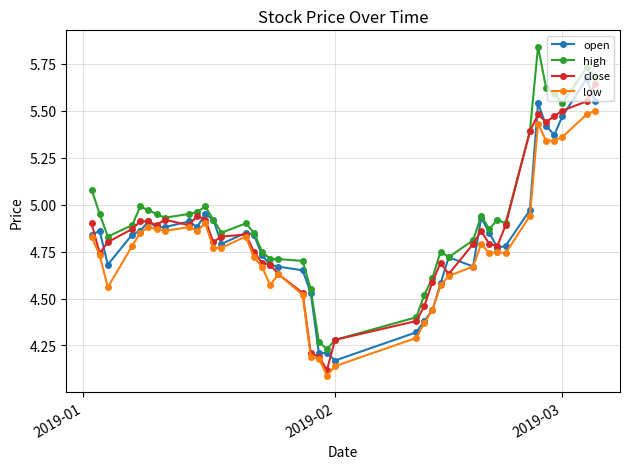

How many lines are shown in the chart?

4